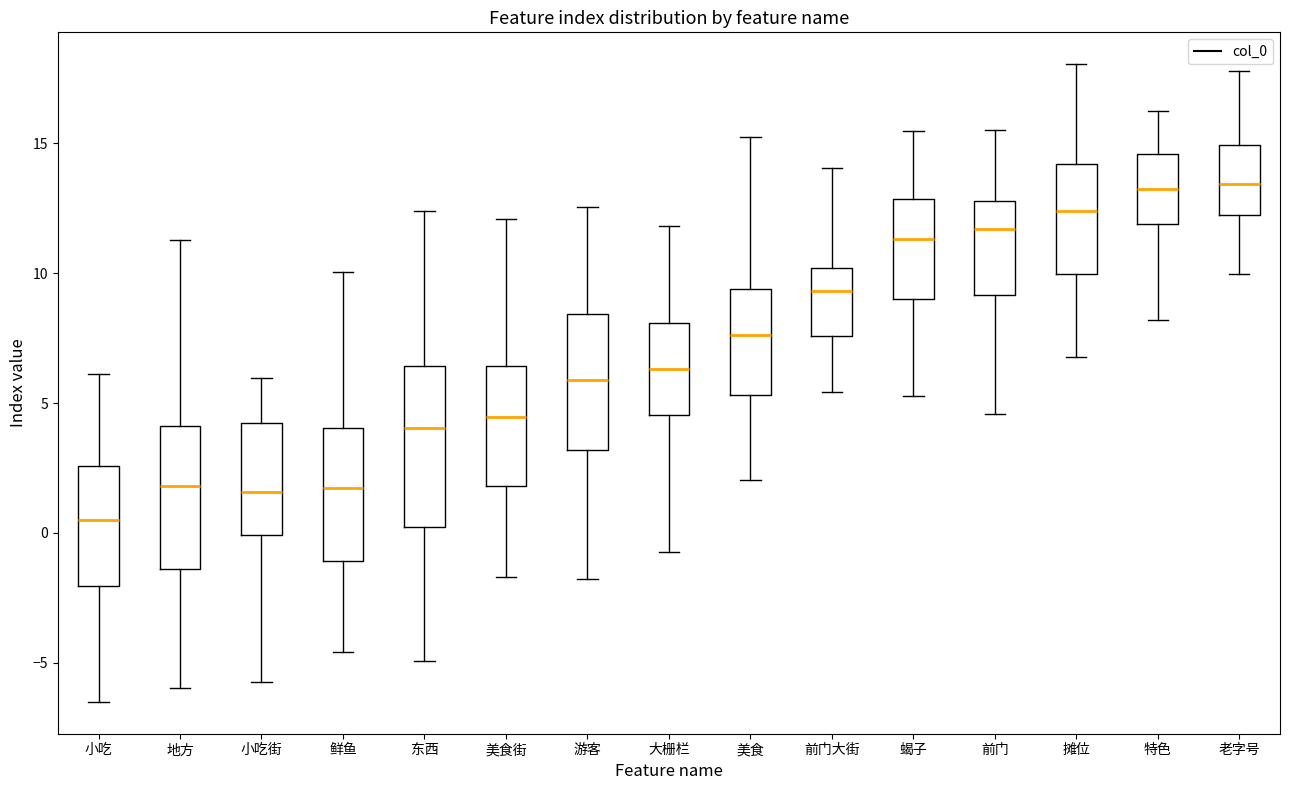

Reading left to right, transcribe this box plot: for each box, give where its median line is, the range the box spans, and where its two whiskers end, as read against the y-axis. The values are not printed on the chart, so give them approximately, as read against the axis.

小吃: median 0.5, box -2.0 to 2.5, whiskers -6.5 to 6.0
地方: median 2.0, box -1.5 to 4.0, whiskers -6.0 to 11.5
小吃街: median 1.5, box 0.0 to 4.0, whiskers -5.5 to 6.0
鲜鱼: median 1.5, box -1.0 to 4.0, whiskers -4.5 to 10.0
东西: median 4.0, box 0.0 to 6.5, whiskers -5.0 to 12.5
美食街: median 4.5, box 2.0 to 6.5, whiskers -1.5 to 12.0
游客: median 6.0, box 3.0 to 8.5, whiskers -2.0 to 12.5
大栅栏: median 6.5, box 4.5 to 8.0, whiskers -0.5 to 12.0
美食: median 7.5, box 5.5 to 9.5, whiskers 2.0 to 15.0
前门大街: median 9.5, box 7.5 to 10.0, whiskers 5.5 to 14.0
蝎子: median 11.5, box 9.0 to 13.0, whiskers 5.5 to 15.5
前门: median 11.5, box 9.0 to 13.0, whiskers 4.5 to 15.5
摊位: median 12.5, box 10.0 to 14.0, whiskers 7.0 to 18.0
特色: median 13.0, box 12.0 to 14.5, whiskers 8.0 to 16.0
老字号: median 13.5, box 12.5 to 15.0, whiskers 10.0 to 18.0